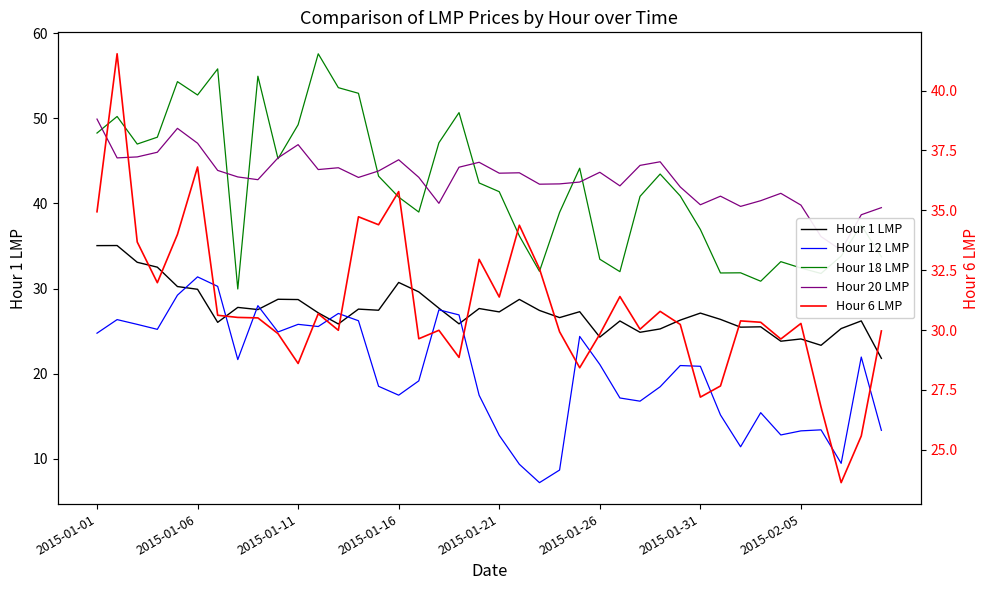

Which series has the widest spread of values?

Hour 18 LMP